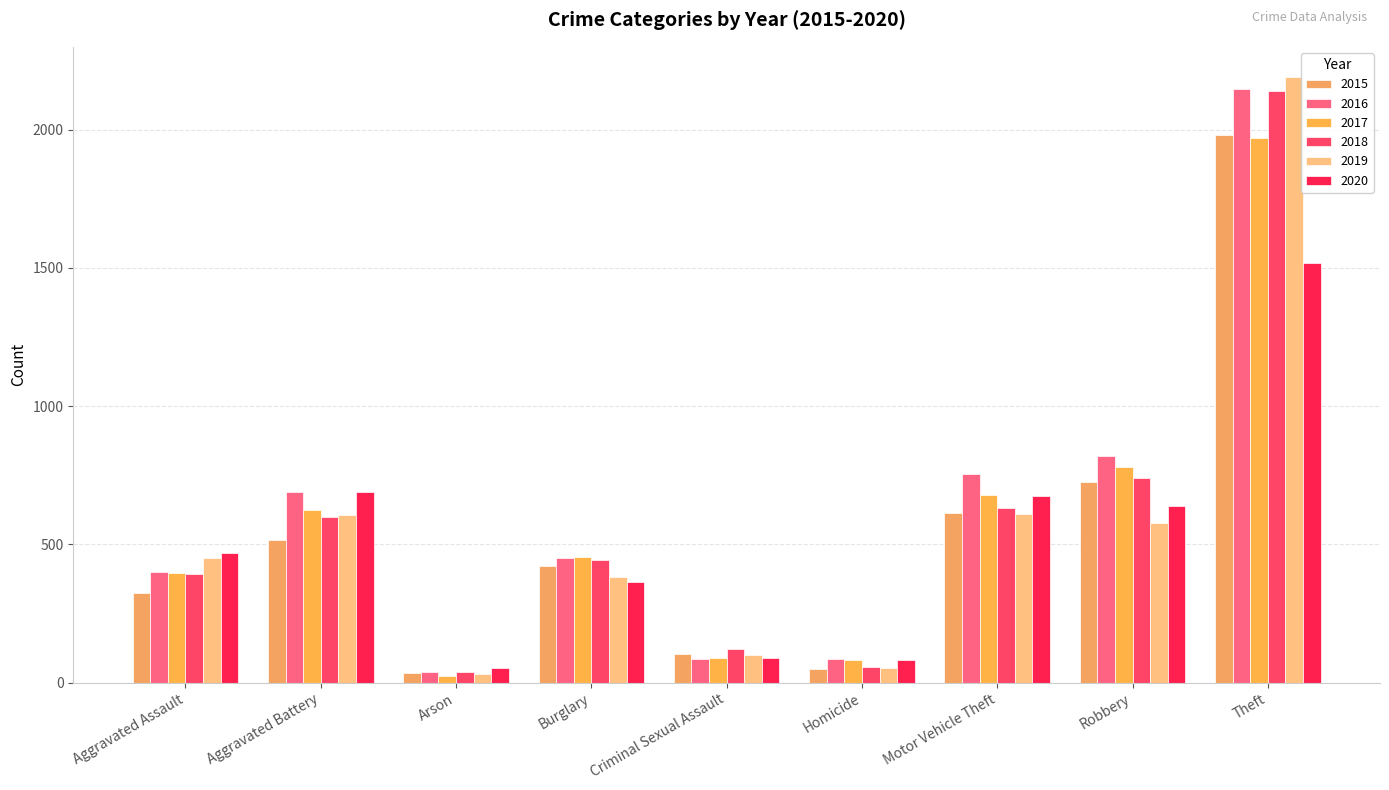

At which category does the chart reach its minimum across all series?

Arson